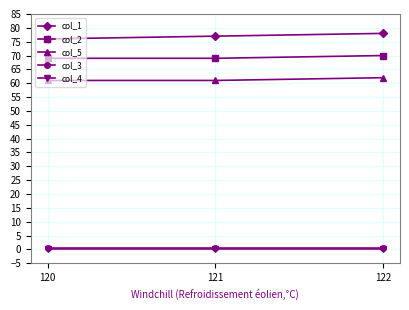

What is the maximum value for col_1?

78.0